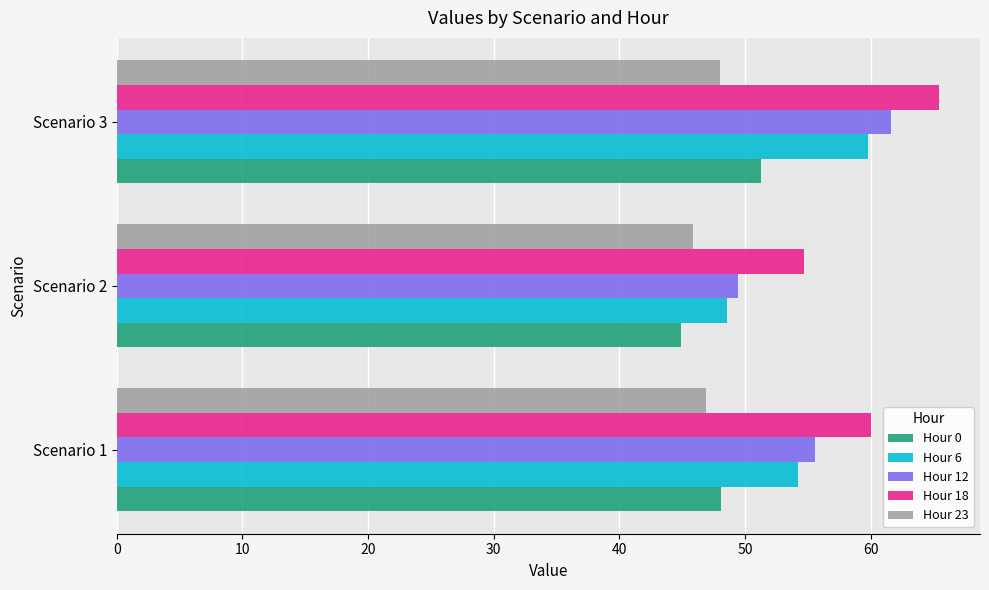

The value of Hour 23 at Scenario 3 is 48.0. True or false?

True